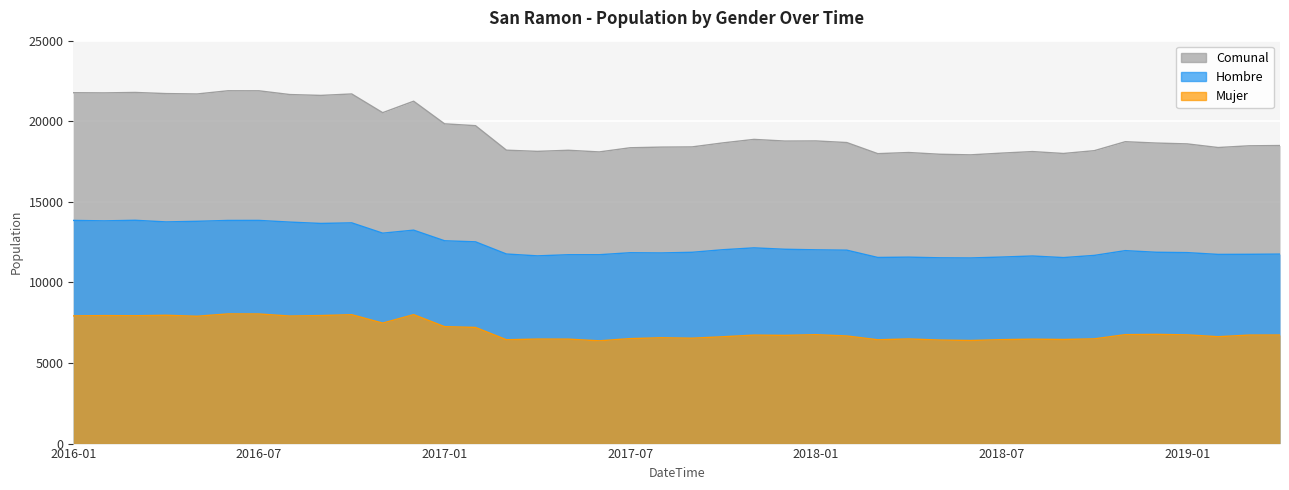

True or false: Mujer and Hombre cross at least once.

False